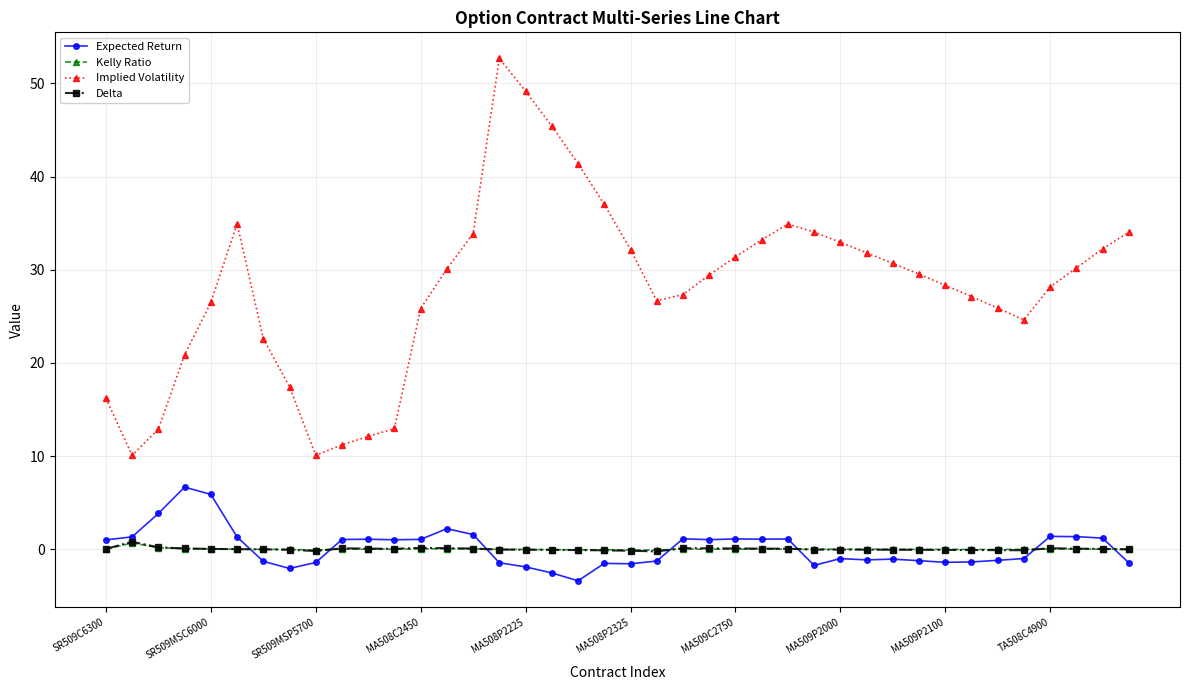

Which series has the largest total across all categories?

Implied Volatility